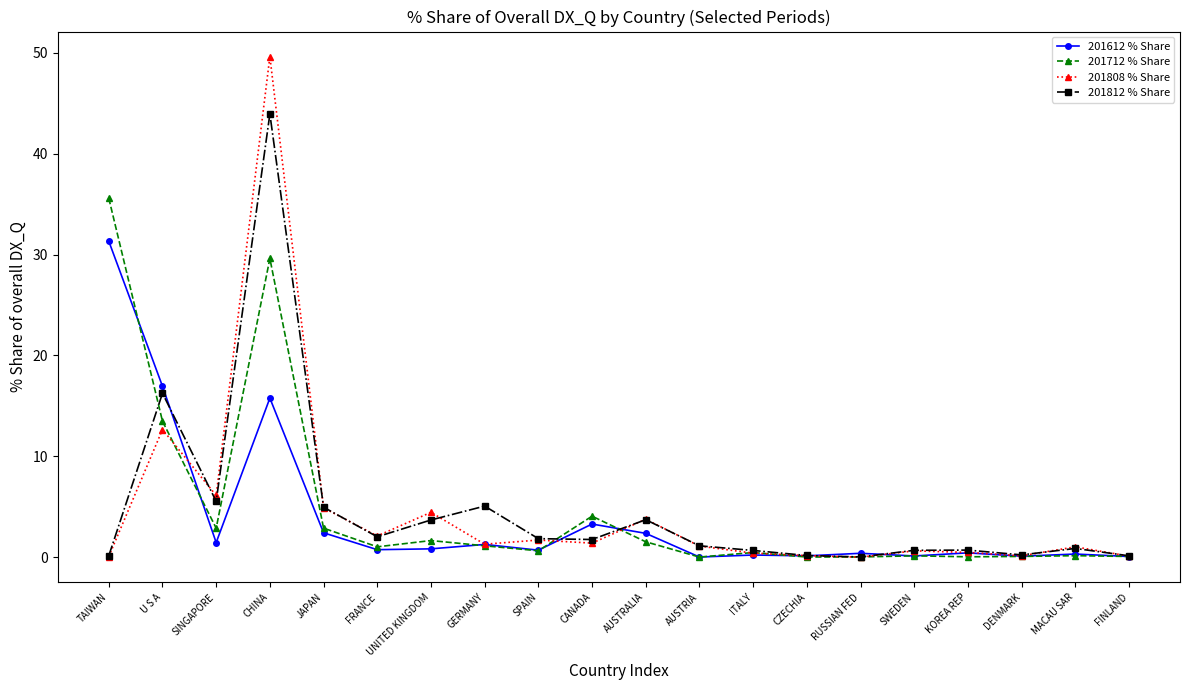

What is the sum of the 201808 % Share values at JAPAN and AUSTRALIA?

8.7